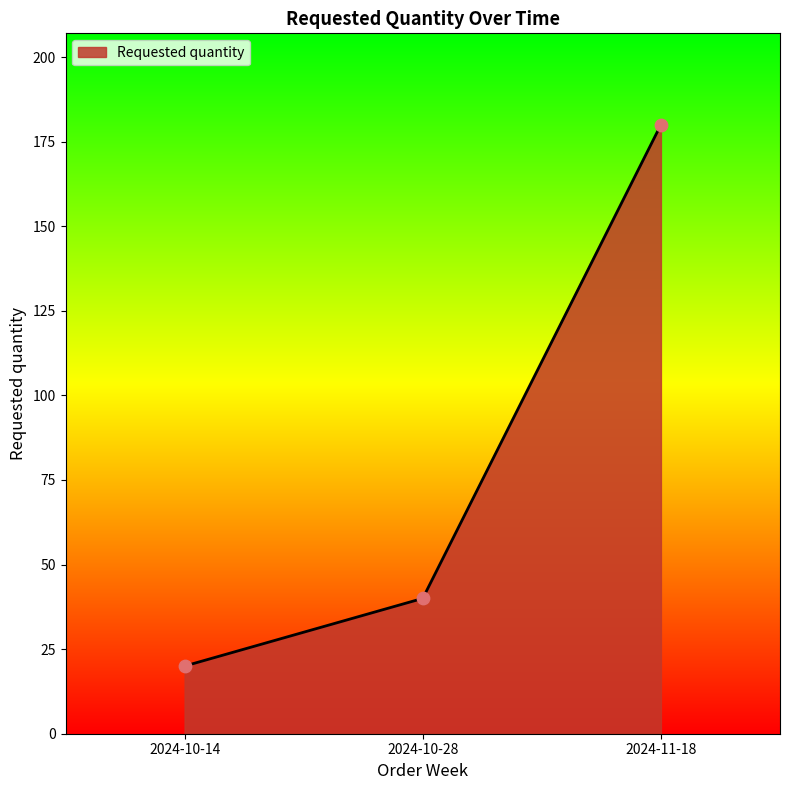

Between 2024-10-28 and 2024-10-14, which is larger?

2024-10-28